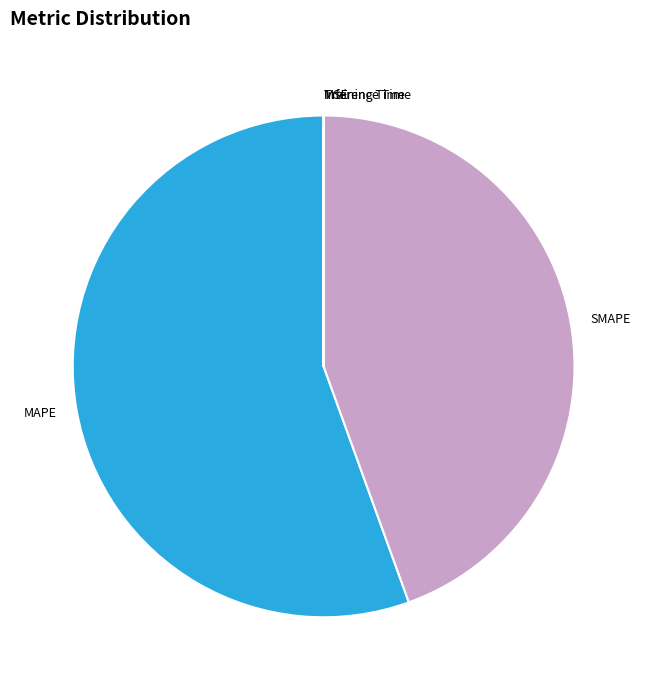

Which category accounts for the majority?

MAPE